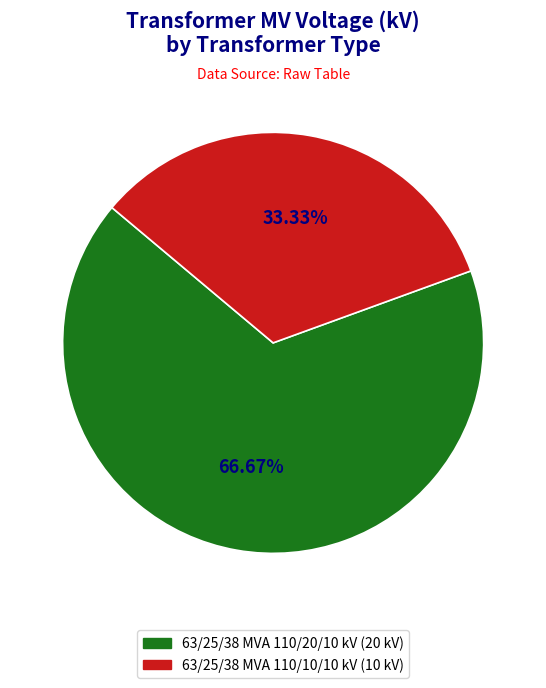

Is 63/25/38 MVA 110/20/10 kV the majority of the pie?

Yes